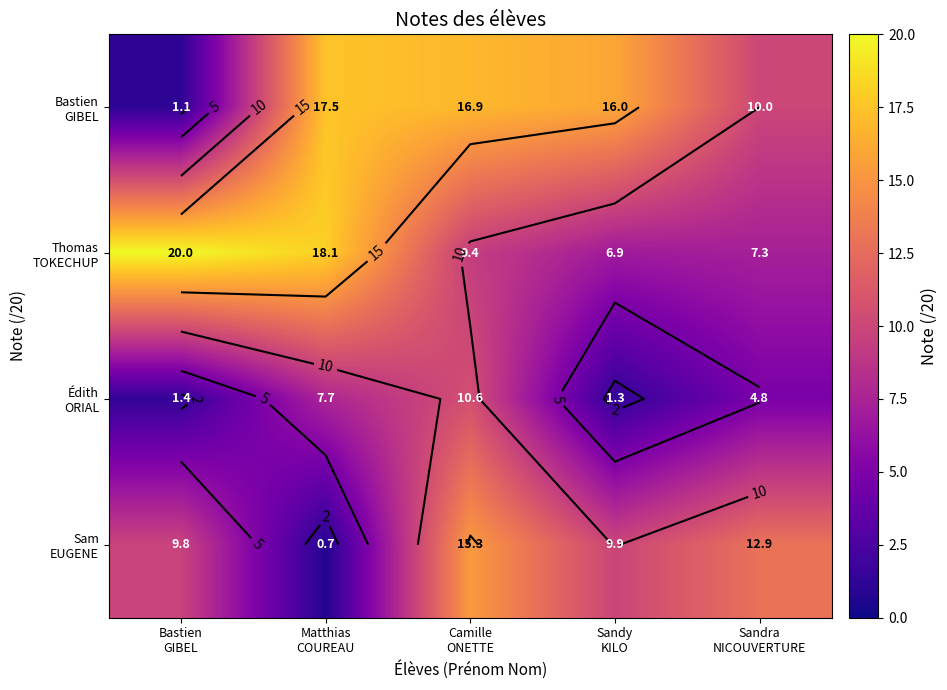

At how many categories does at least one series exceed 1?

5